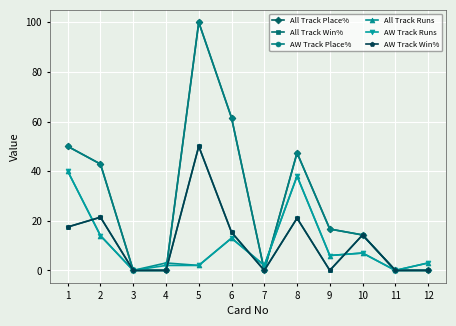

Is this an area chart (filled region under the line)?

No